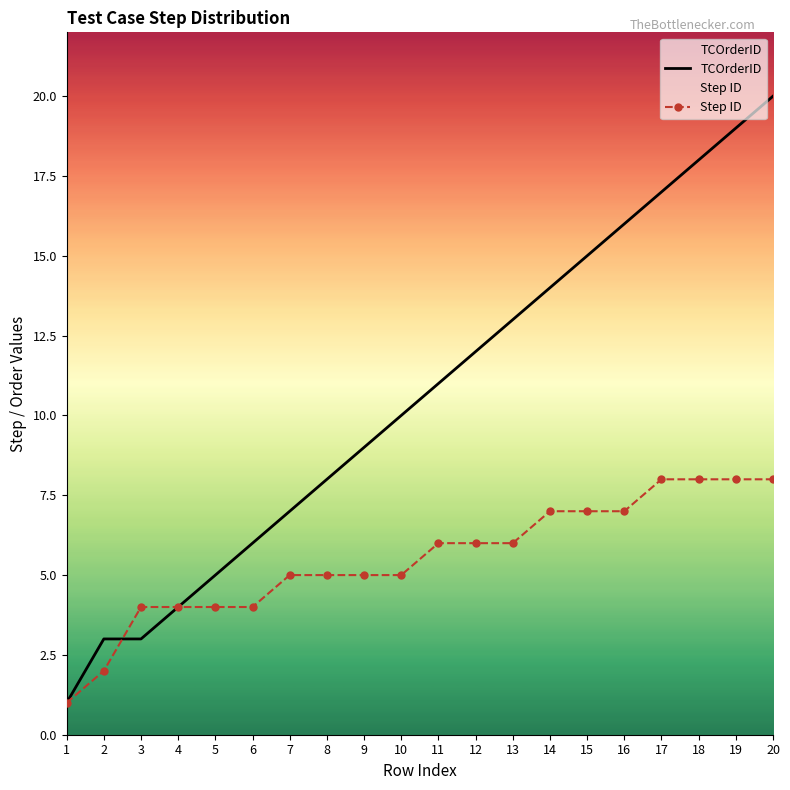

Which series has the widest spread of values?

TCOrderID